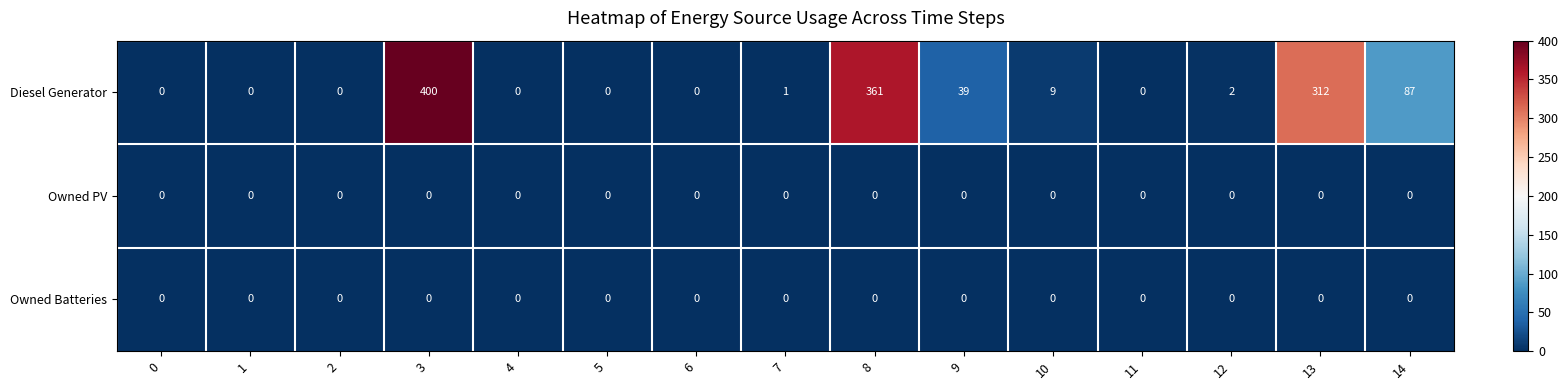

Which series has the largest total across all categories?

Diesel Generator